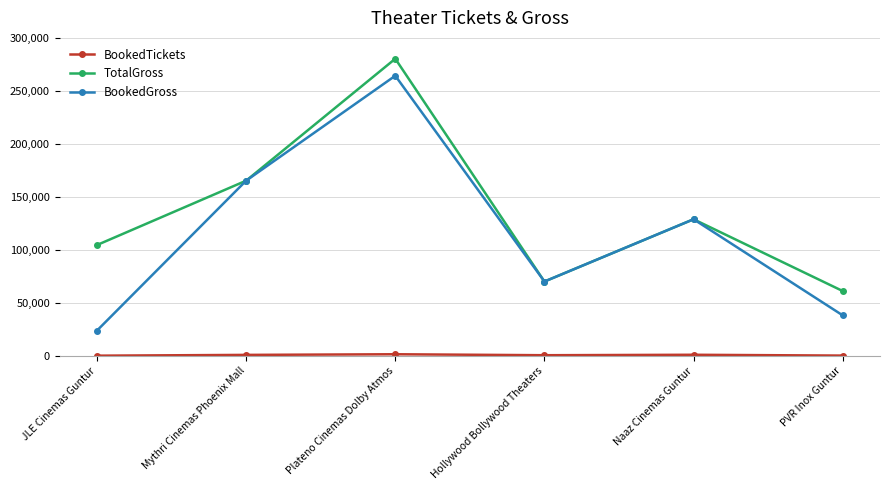

What is the highest value of the BookedGross series?

264275